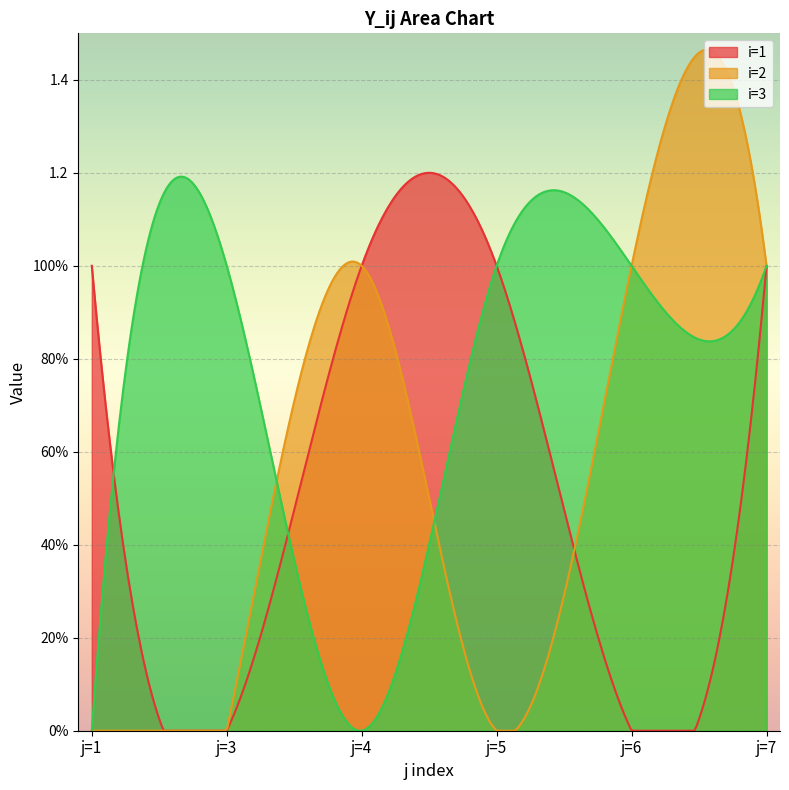

Which category has the highest value in the i=1 series?

j=1